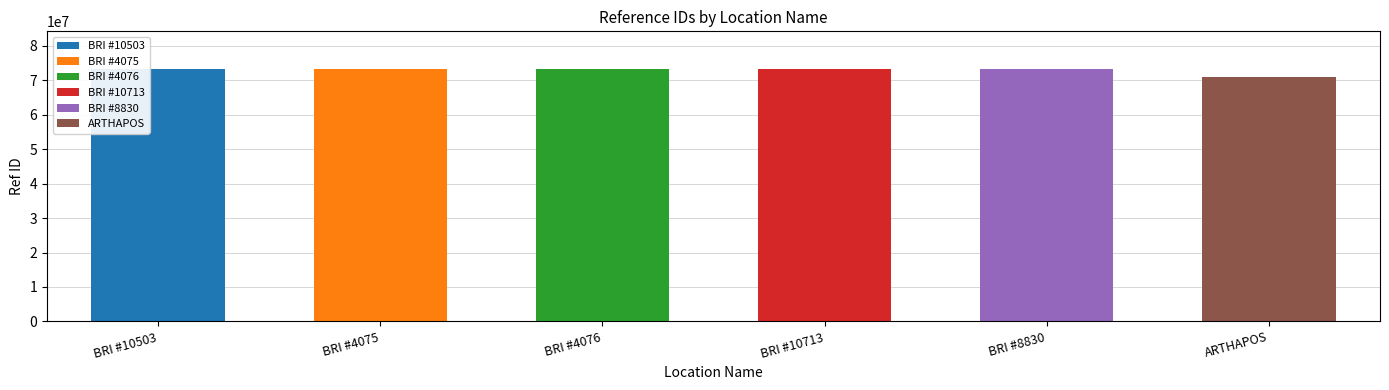

What is the label of the 4th bar from the right?

BRI #4076